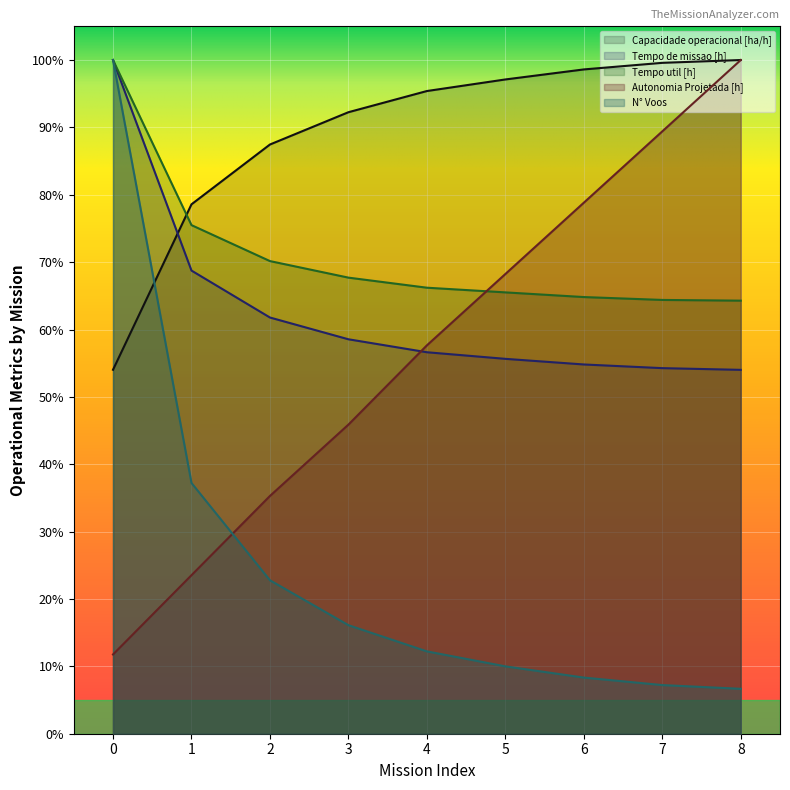

Where do Autonomia Projetada [h] and N° Voos first cross each other?

1 and 2